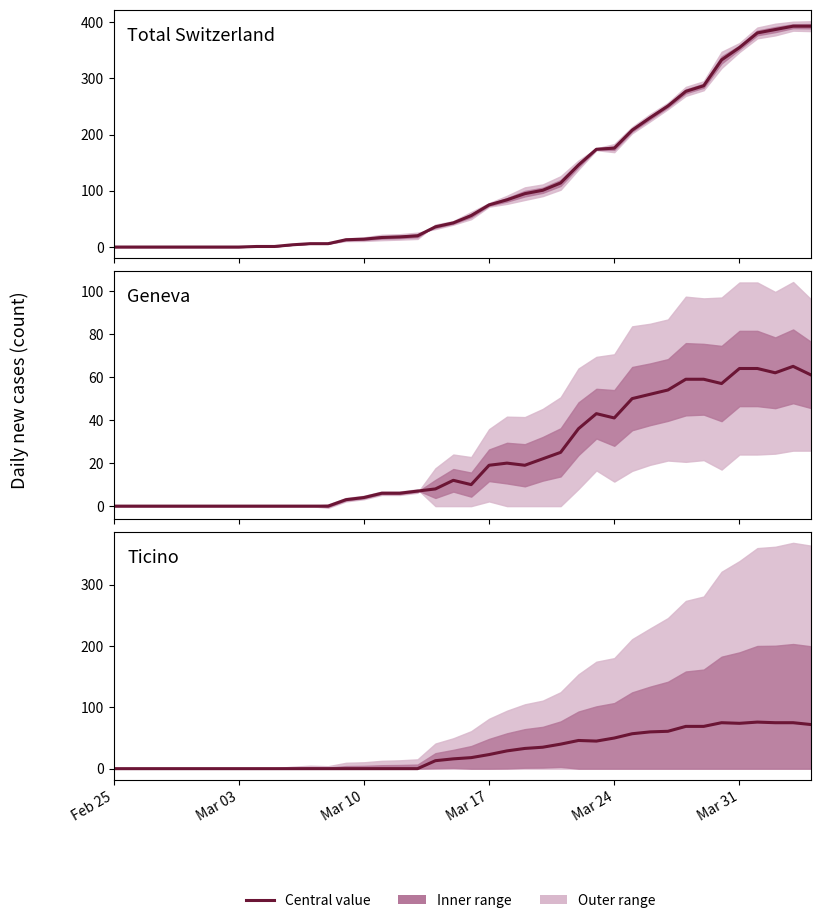

What position from the left is Mar 31?

36